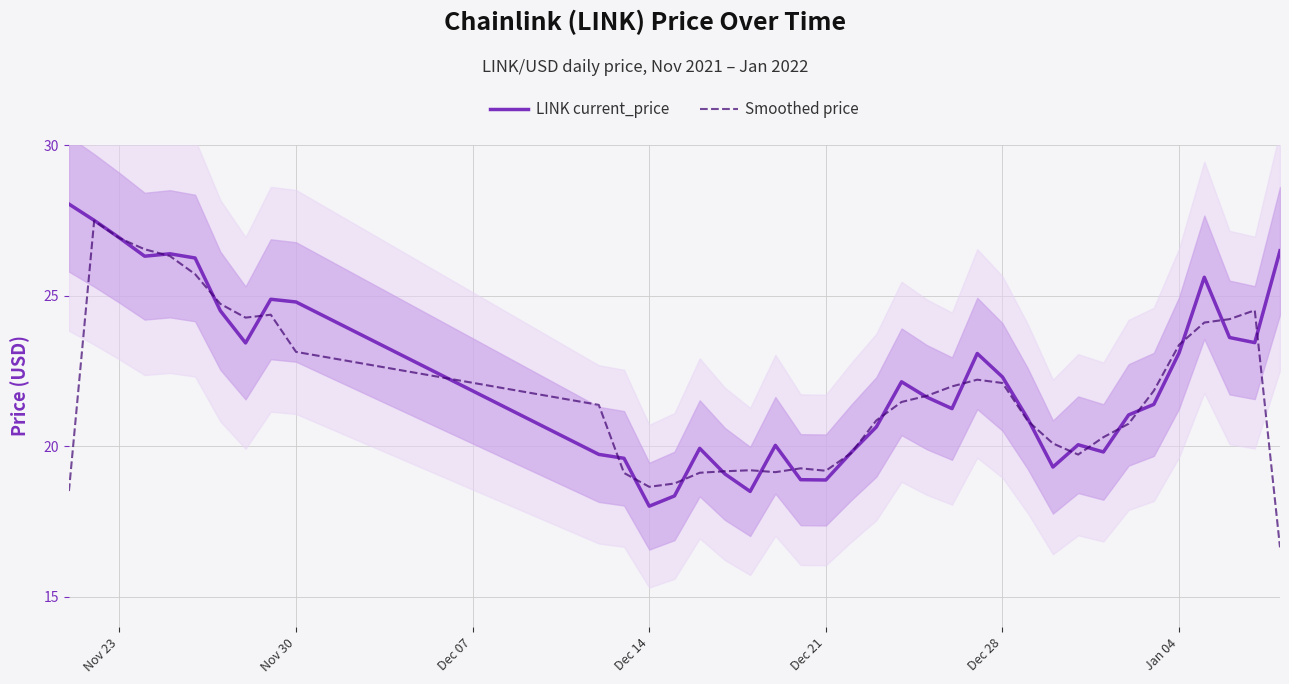

How many interior local peaks does the Smoothed price series have?

6